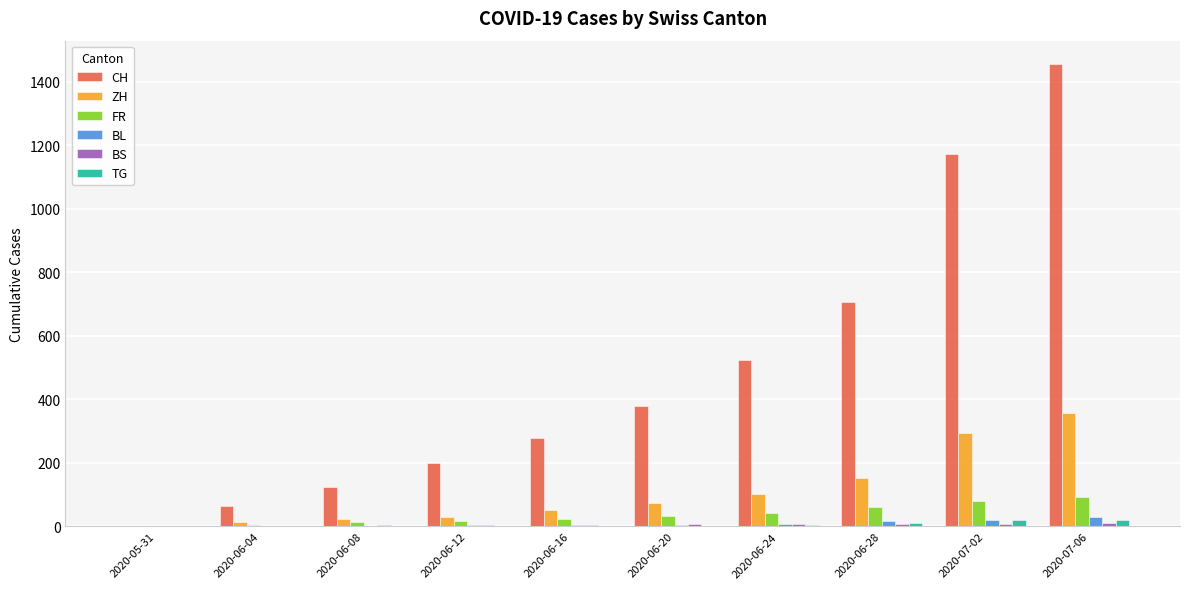

How many series are shown in this chart?

6